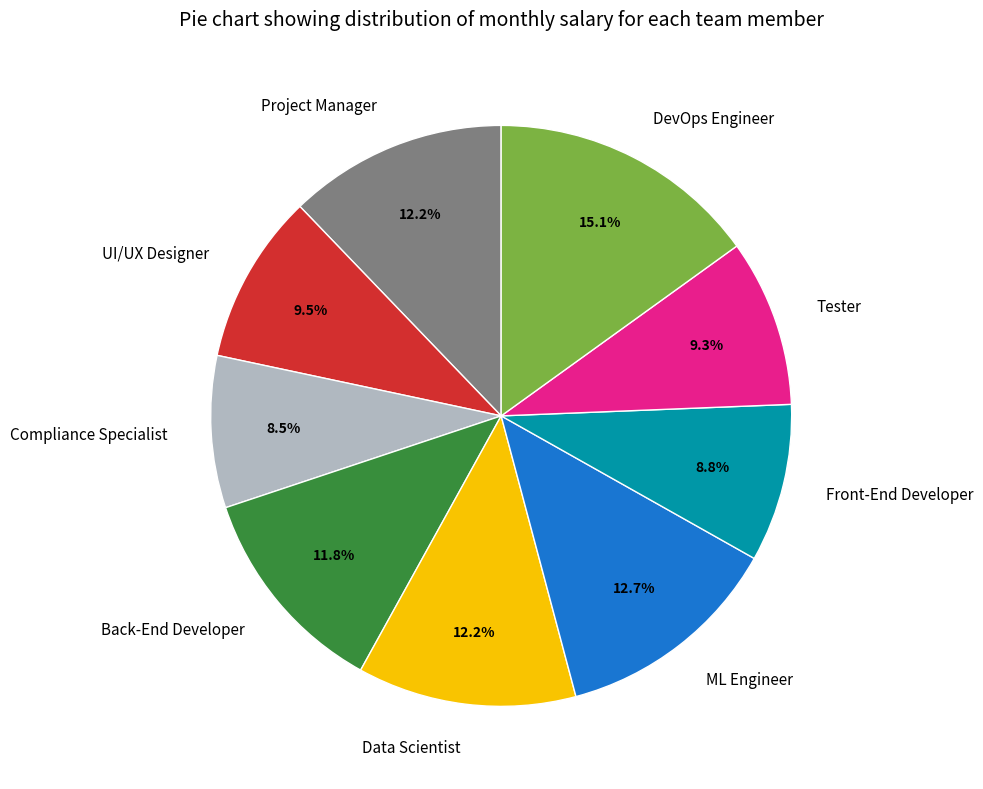

To the nearest percent, what is the average slice percentage?

11%